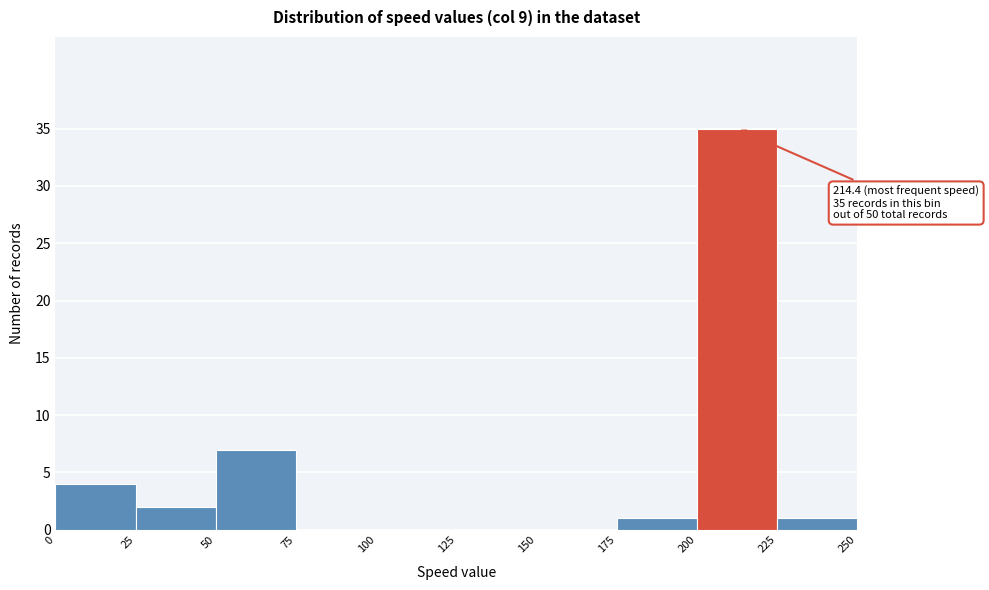

Over which range of the x-axis is the bar tallest?

200 to 225